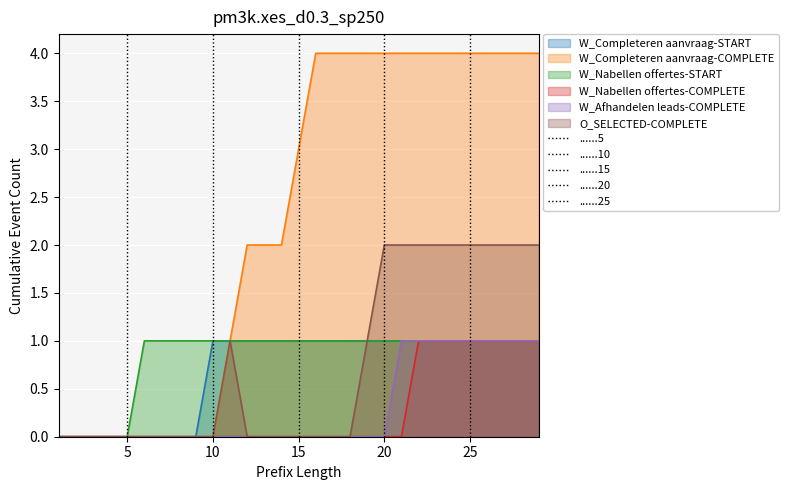

Reading left to right, extract all data points from this chart.

W_Completeren aanvraag-START: 1=0	2=0	3=0	4=0	5=0	6=0	7=0	8=0	9=0	10=1	11=1	12=1	13=1	14=1	15=1	16=1	17=1	18=1	19=1	20=1	21=1	22=1	23=1	24=1	25=1	26=1	27=1	28=1	29=1
W_Completeren aanvraag-COMPLETE: 1=0	2=0	3=0	4=0	5=0	6=0	7=0	8=0	9=0	10=0	11=1	12=2	13=2	14=2	15=3	16=4	17=4	18=4	19=4	20=4	21=4	22=4	23=4	24=4	25=4	26=4	27=4	28=4	29=4
W_Nabellen offertes-START: 1=0	2=0	3=0	4=0	5=0	6=1	7=1	8=1	9=1	10=1	11=1	12=1	13=1	14=1	15=1	16=1	17=1	18=1	19=1	20=1	21=1	22=1	23=1	24=1	25=1	26=1	27=1	28=1	29=1
W_Nabellen offertes-COMPLETE: 1=0	2=0	3=0	4=0	5=0	6=0	7=0	8=0	9=0	10=0	11=0	12=0	13=0	14=0	15=0	16=0	17=0	18=0	19=0	20=0	21=0	22=1	23=1	24=1	25=1	26=1	27=1	28=1	29=1
W_Afhandelen leads-COMPLETE: 1=0	2=0	3=0	4=0	5=0	6=0	7=0	8=0	9=0	10=0	11=0	12=0	13=0	14=0	15=0	16=0	17=0	18=0	19=0	20=0	21=1	22=1	23=1	24=1	25=1	26=1	27=1	28=1	29=1
O_SELECTED-COMPLETE: 1=0	2=0	3=0	4=0	5=0	6=0	7=0	8=0	9=0	10=0	11=1	12=0	13=0	14=0	15=0	16=0	17=0	18=0	19=1	20=2	21=2	22=2	23=2	24=2	25=2	26=2	27=2	28=2	29=2